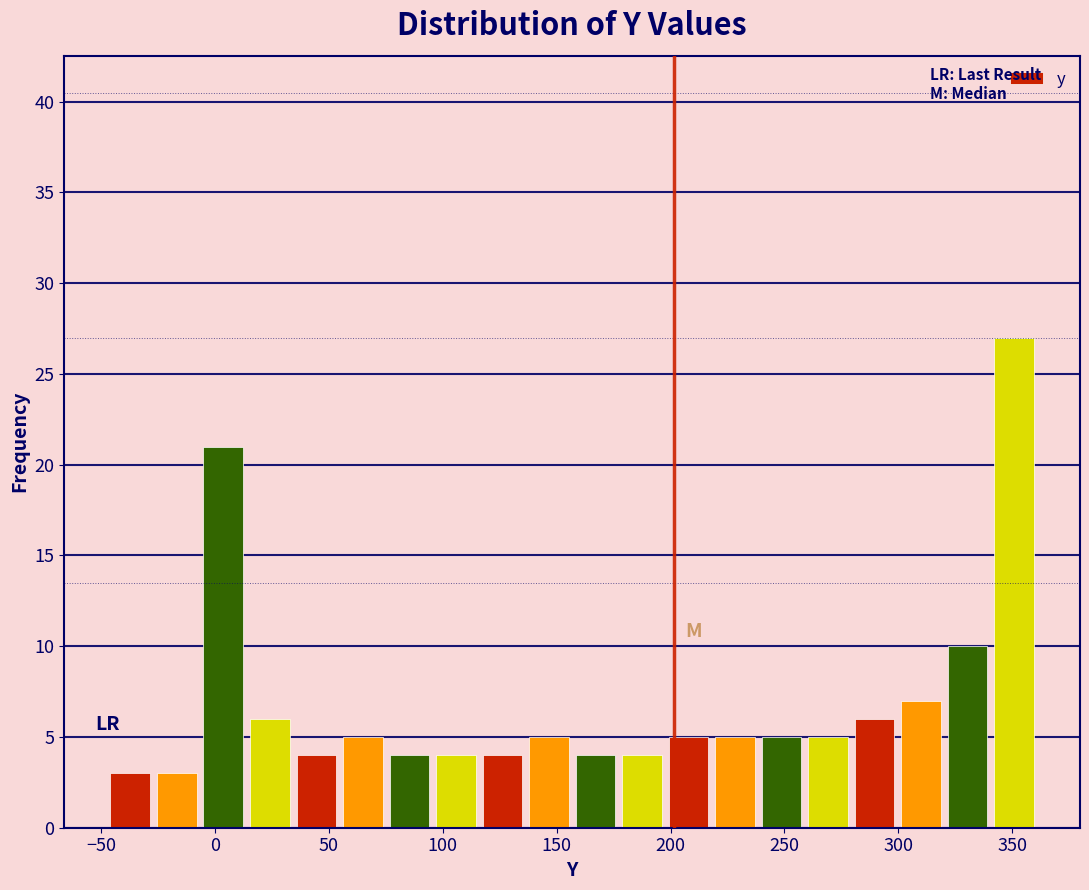

Over which range of the x-axis is the bar tallest?

340 to 360